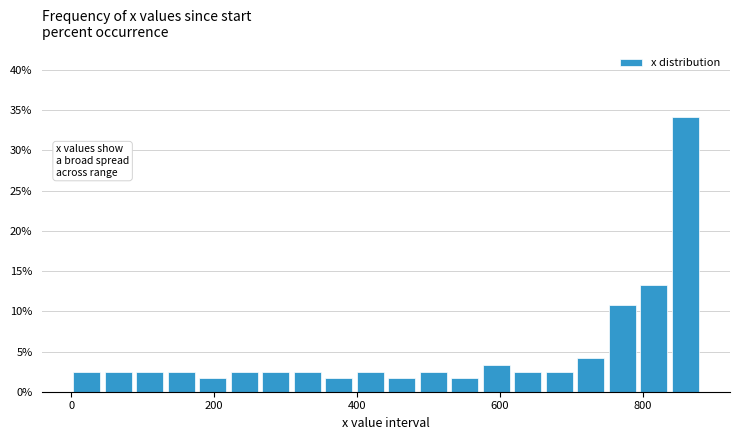

Read against the x-axis, roughly where is the centre of the tallest bar?

860